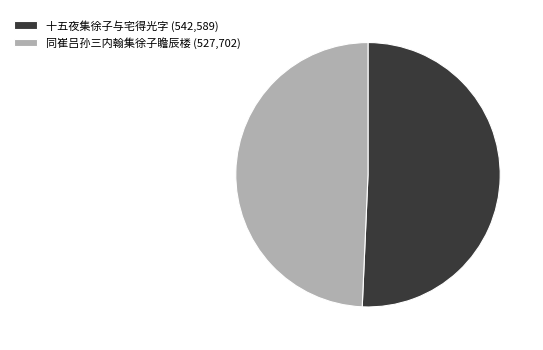

Approximately how many times larger is the value at 十五夜集徐子与宅得光字 (542,589) compared to 同崔吕孙三内翰集徐子瞻辰楼 (527,702)?

1.0